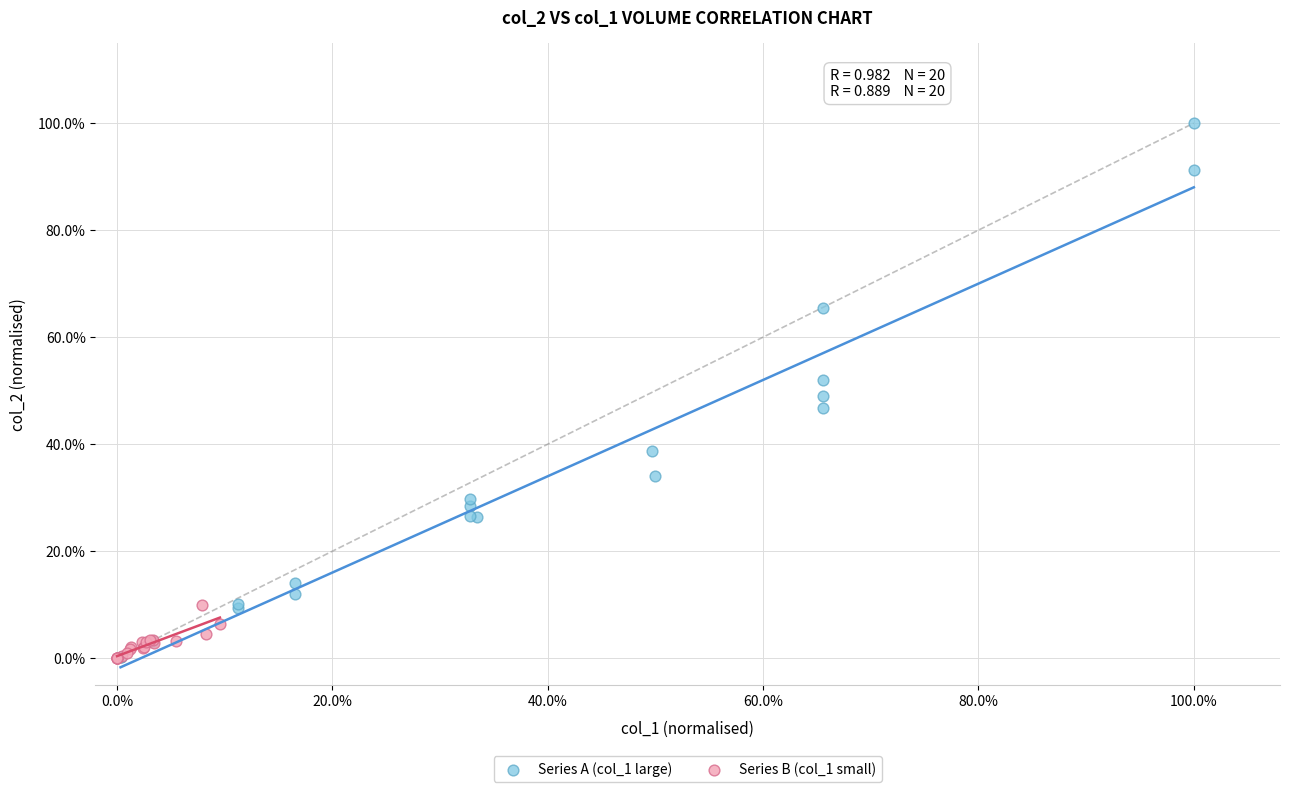

Which series has the widest spread of Y values?

Series A (col_1 large)